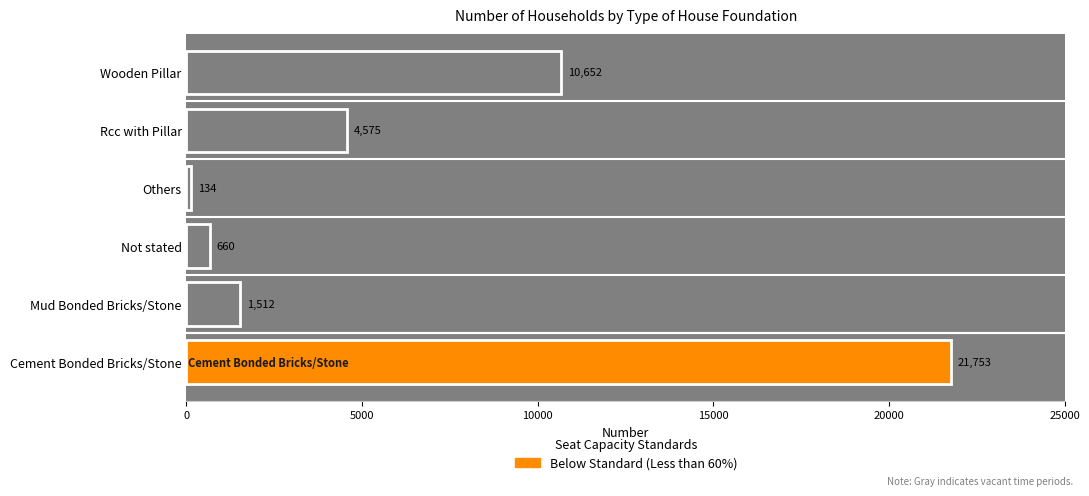

What is the difference between the maximum and minimum values?

21619